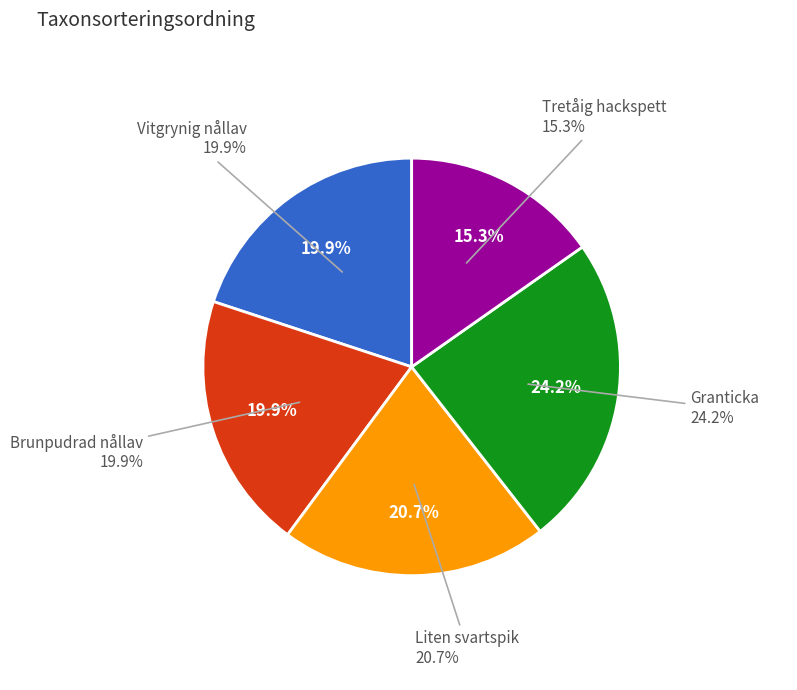

Which slice is the smallest?

Tretåig hackspett